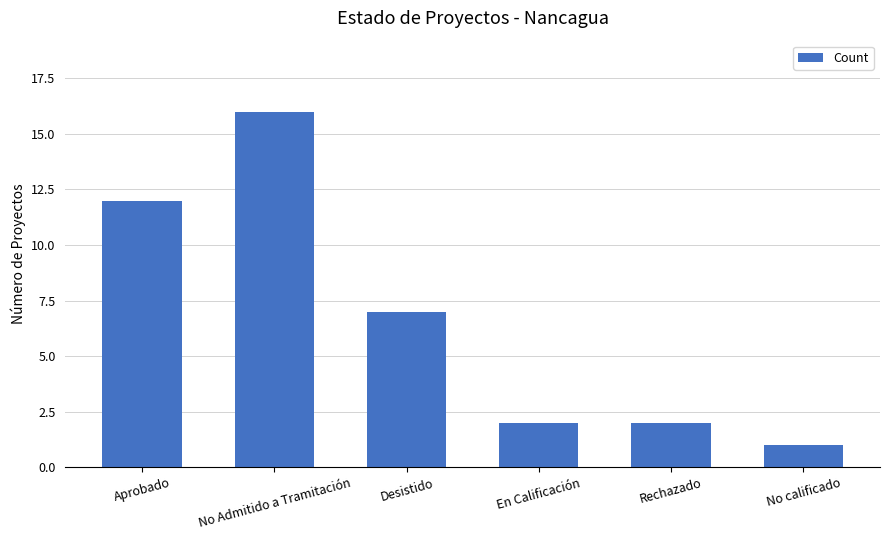

What is the change in value from Aprobado to Desistido?

-5